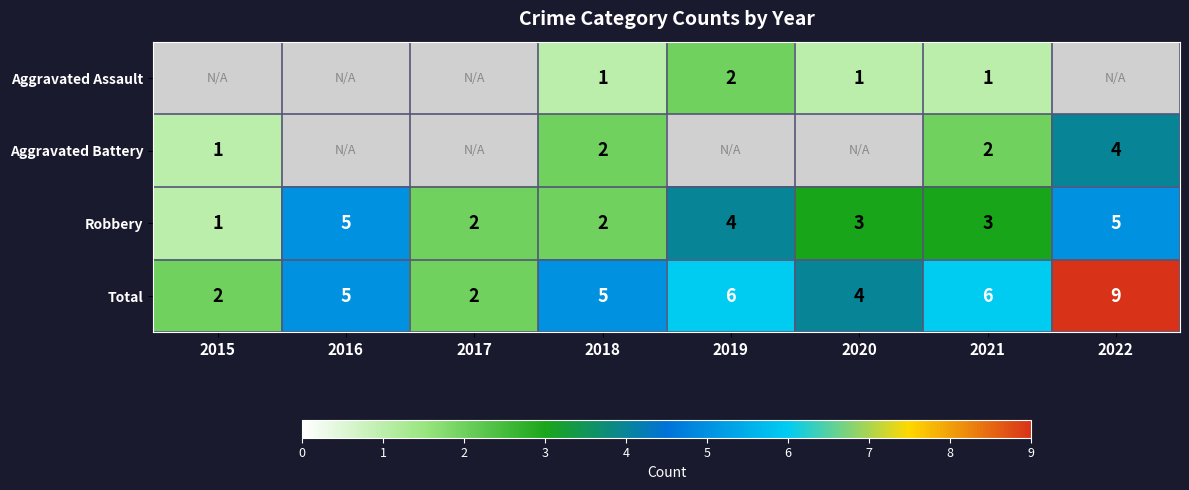

The value of Total at 2022 is 15. True or false?

False